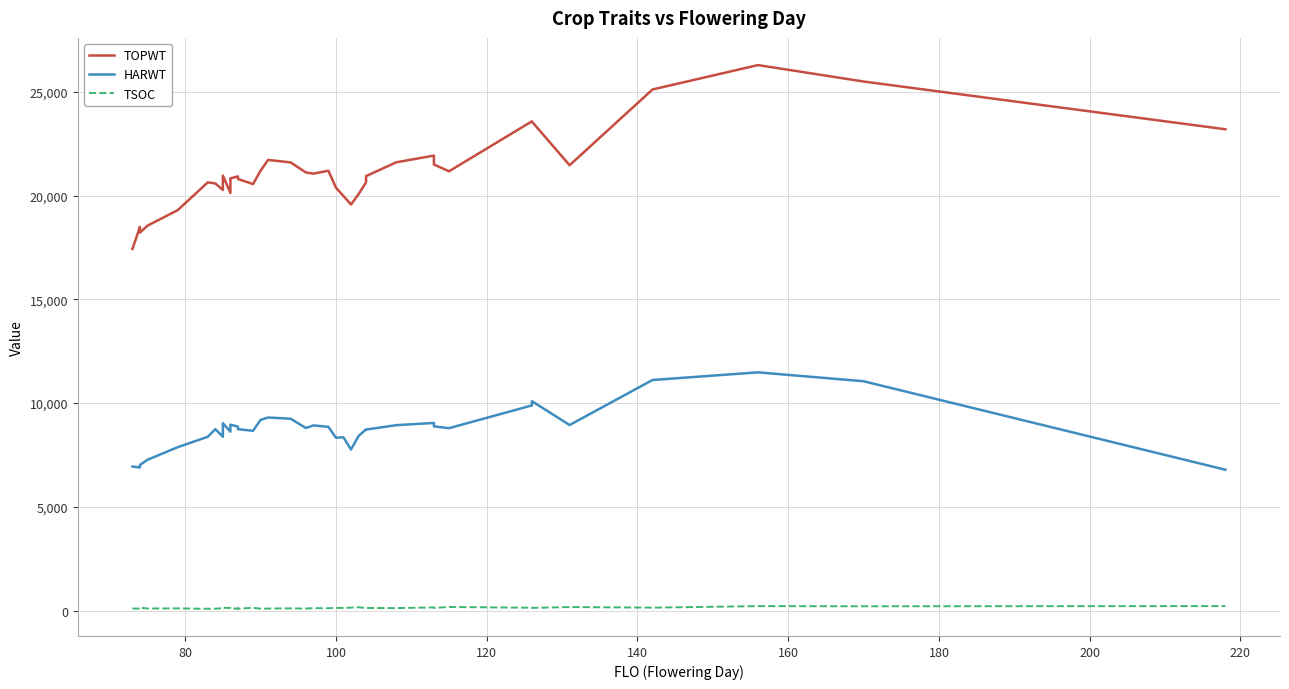

True or false: TOPWT and HARWT intersect in this chart.

False